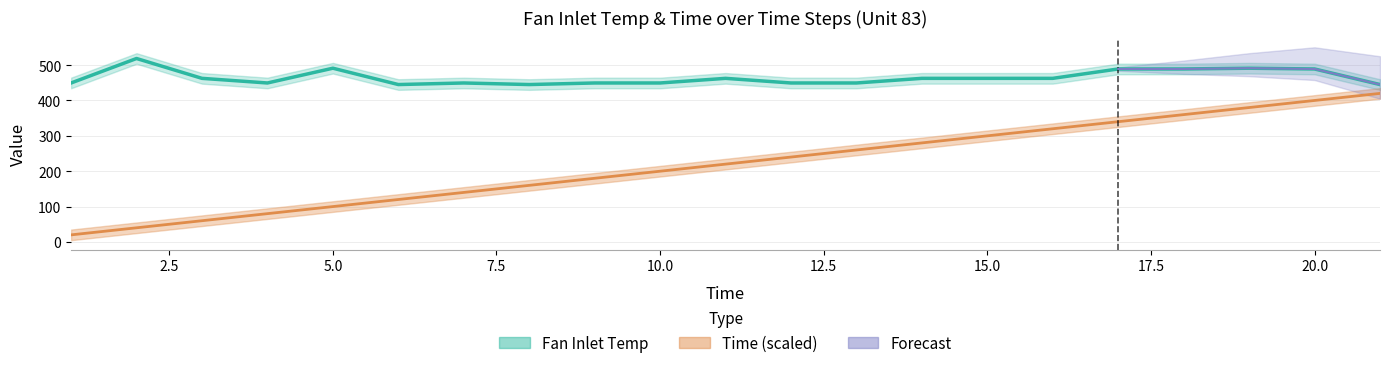

Reading left to right, transcribe all the data shown in this chart.

Fan Inlet Temp: 449.4	518.7	462.5	449.4	491.2	445.0	449.4	445.0	449.4	449.4	462.5	449.4	449.4	462.5	462.5	462.5	489.1	489.1	491.2	489.1	445.0
Time: 20.0	40.0	60.0	80.0	100.0	120.0	140.0	160.0	180.0	200.0	220.0	240.0	260.0	280.0	300.0	320.0	340.0	360.0	380.0	400.0	420.0